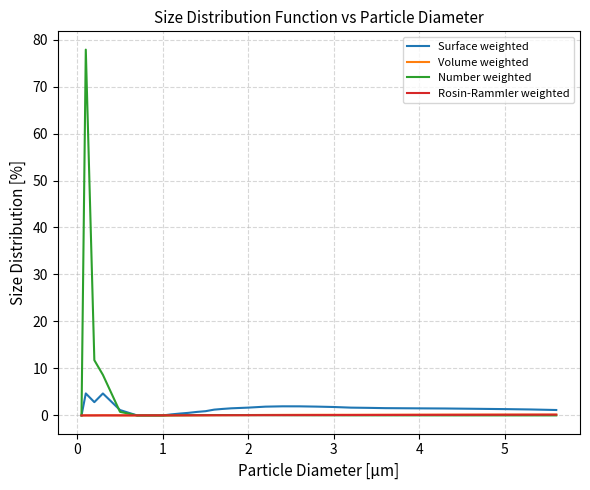

Which series has the largest range (max minus min)?

Number weighted